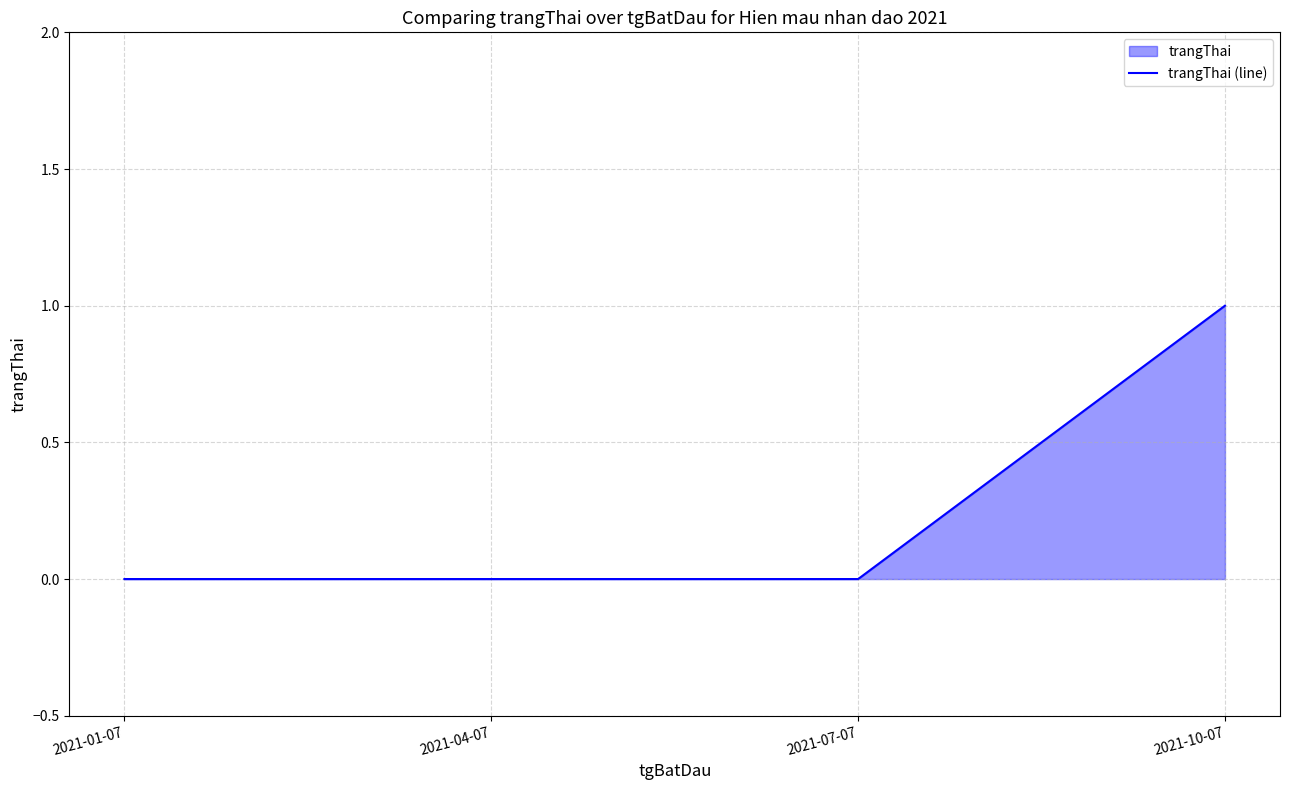

What is the sum of all values?

1